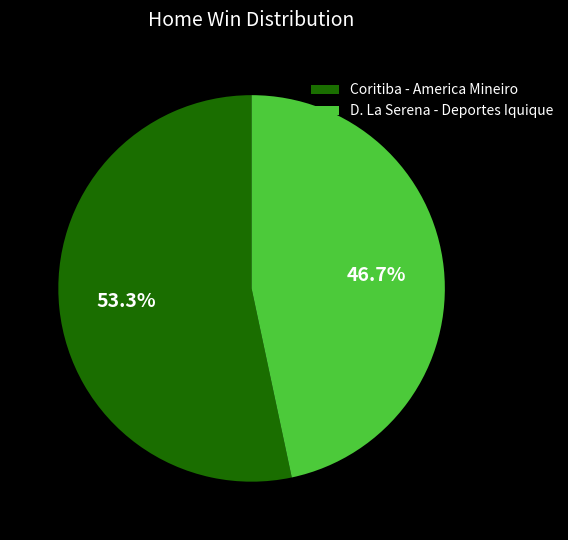

Approximately how many times larger is the value at D. La Serena - Deportes Iquique compared to Coritiba - America Mineiro?

0.9